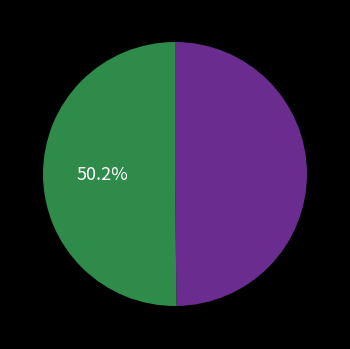

Is there a majority slice in this chart?

Yes